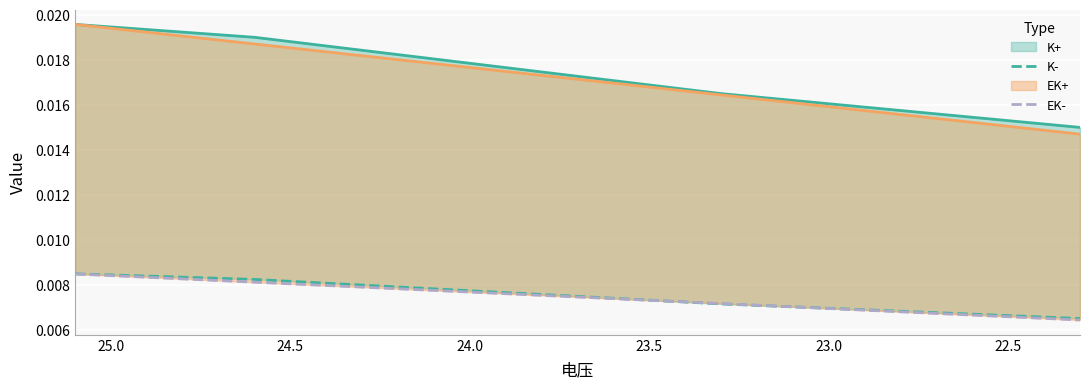

Count the number of data series in this chart.

4